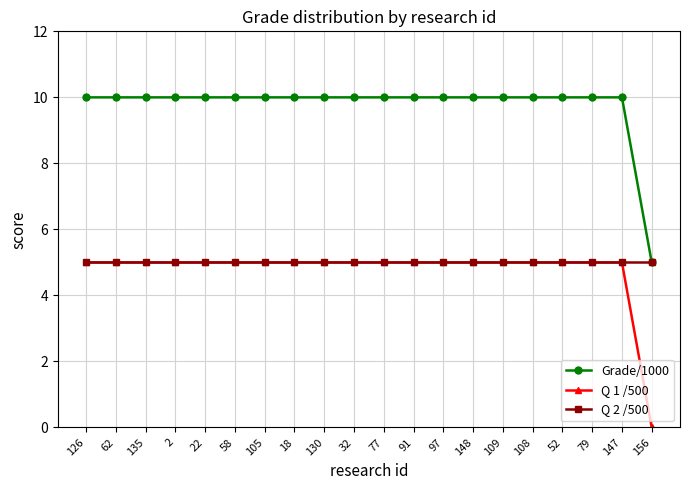

Is it true that Grade/1000 equals 10 at 148?

True